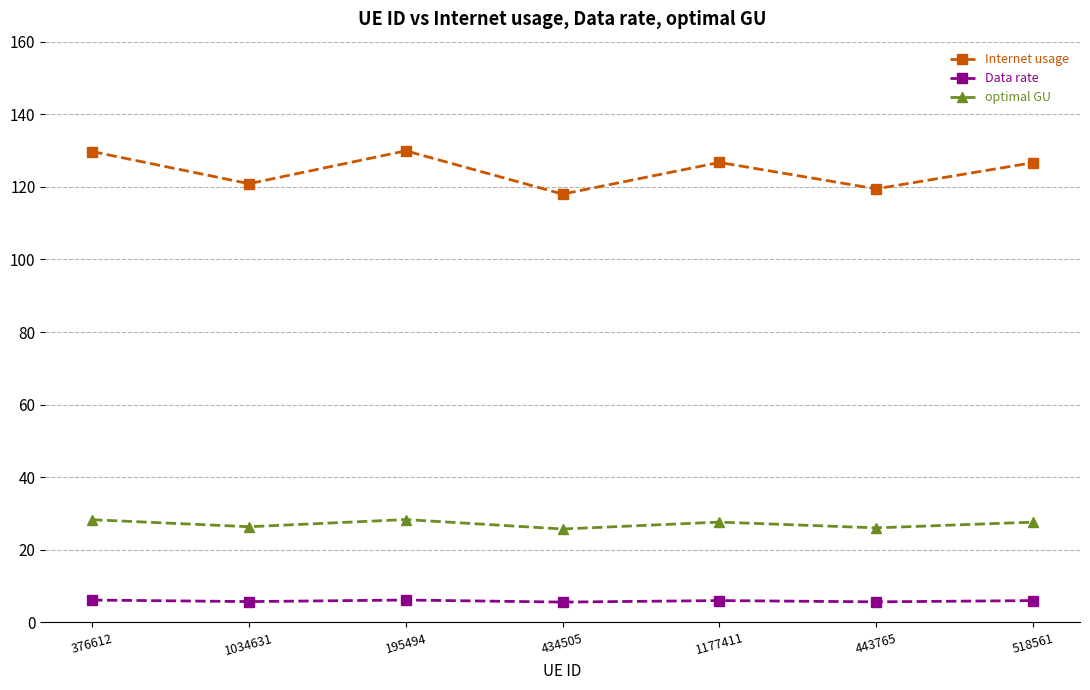

What is the sum of all optimal GU values?

190.2